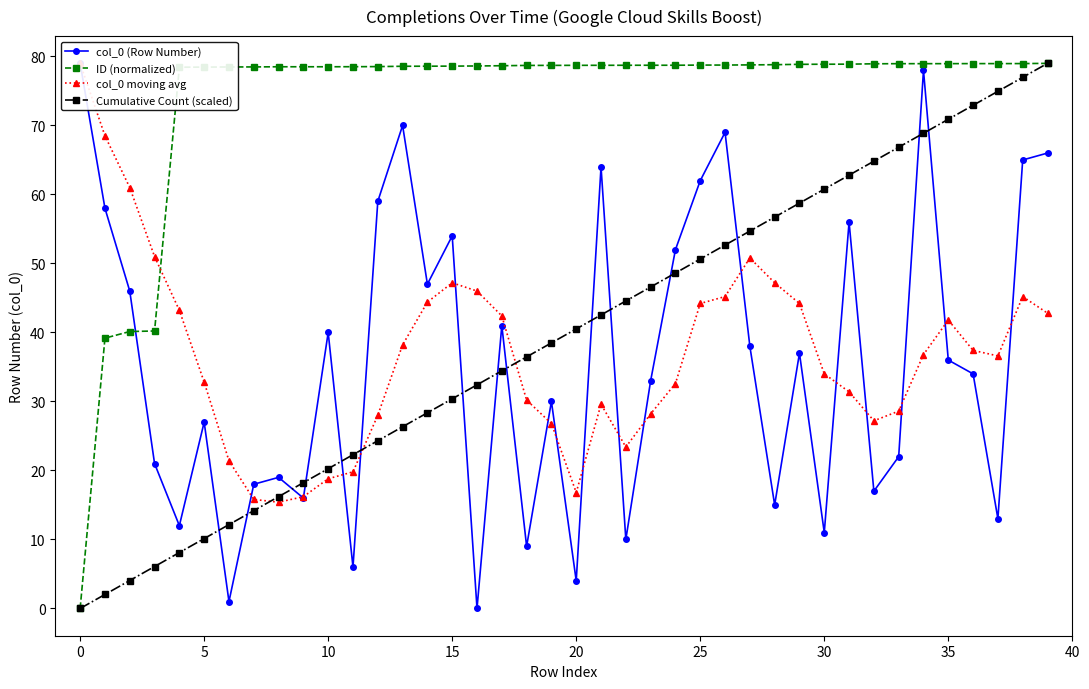

Reading left to right, what are all the values shown in this chart?

col_0 (Row Number): 79.0	58.0	46.0	21.0	12.0	27.0	1.0	18.0	19.0	16.0	40.0	6.0	59.0	70.0	47.0	54.0	0.0	41.0	9.0	30.0	4.0	64.0	10.0	33.0	52.0	62.0	69.0	38.0	15.0	37.0	11.0	56.0	17.0	22.0	78.0	36.0	34.0	13.0	65.0	66.0
ID (normalized): 0.0	39.2	40.1	40.2	78.4	78.5	78.5	78.5	78.5	78.5	78.5	78.5	78.5	78.6	78.6	78.6	78.6	78.7	78.7	78.7	78.7	78.7	78.7	78.7	78.7	78.8	78.8	78.8	78.8	78.9	78.9	78.9	78.9	79.0	79.0	79.0	79.0	79.0	79.0	79.0
col_0 moving avg: 79.0	68.5	61.0	51.0	43.2	32.8	21.4	15.8	15.4	16.2	18.8	19.8	28.0	38.2	44.4	47.2	46.0	42.4	30.2	26.8	16.8	29.6	23.4	28.2	32.6	44.2	45.2	50.8	47.2	44.2	34.0	31.4	27.2	28.6	36.8	41.8	37.4	36.6	45.2	42.8
Cumulative Count (scaled): 0.0	2.0	4.1	6.1	8.1	10.1	12.2	14.2	16.2	18.2	20.3	22.3	24.3	26.3	28.4	30.4	32.4	34.4	36.5	38.5	40.5	42.5	44.6	46.6	48.6	50.6	52.7	54.7	56.7	58.7	60.8	62.8	64.8	66.8	68.9	70.9	72.9	74.9	77.0	79.0